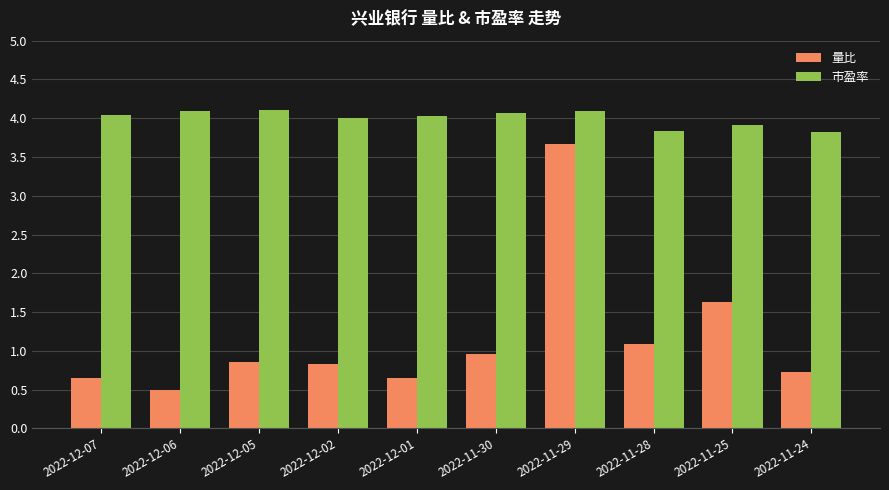

The 量比 series shows 0.5 at 2022-11-25. True or false?

False